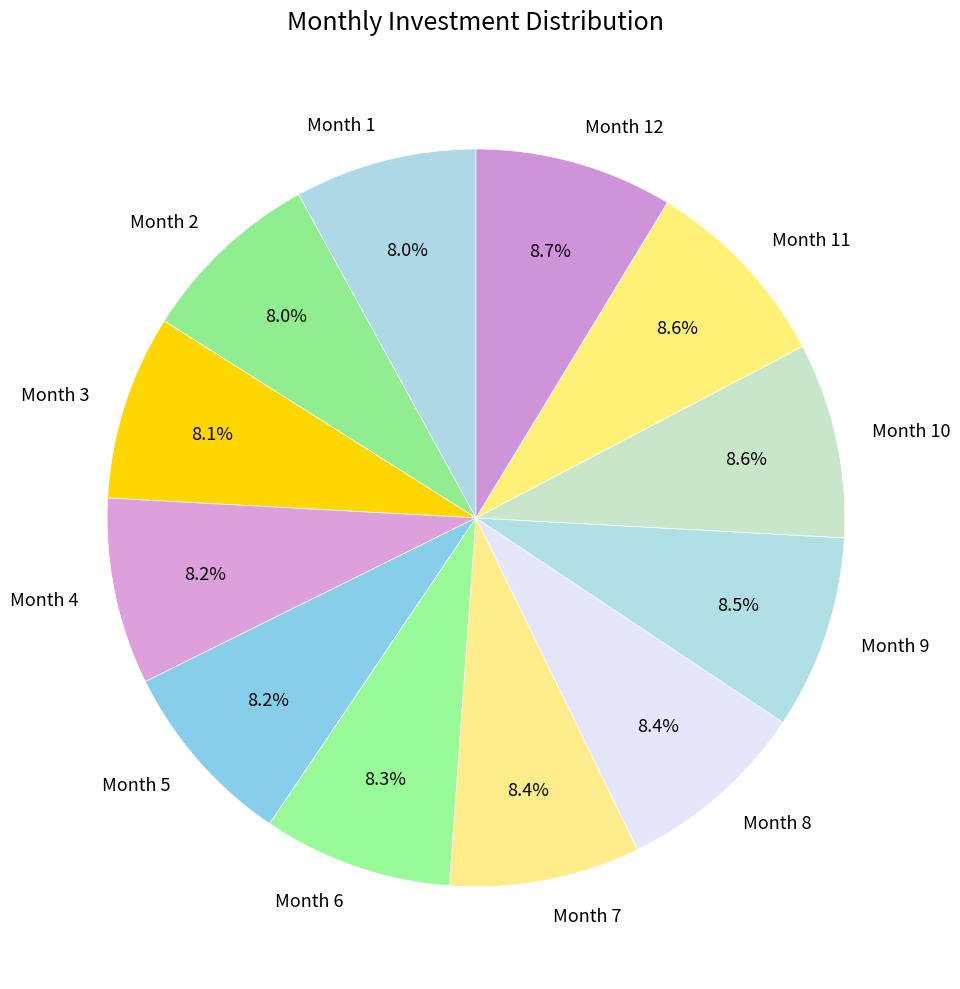

Does Month 8 account for over 50% of the chart?

No